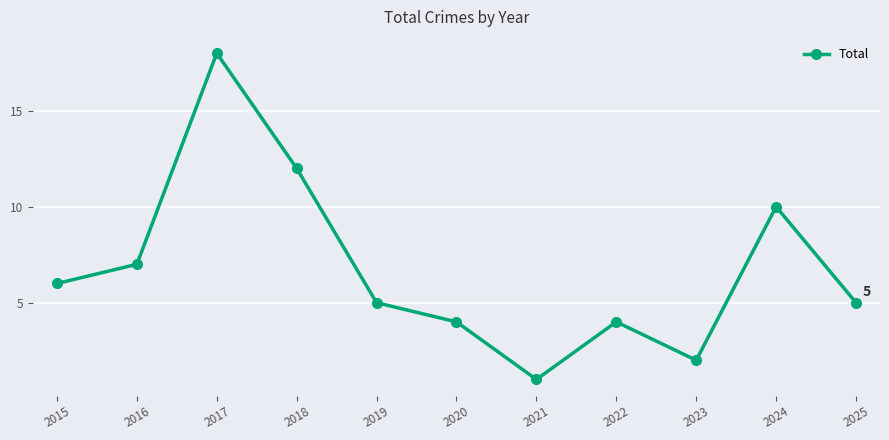

What is the sum of the values at 2016 and 2015?

13